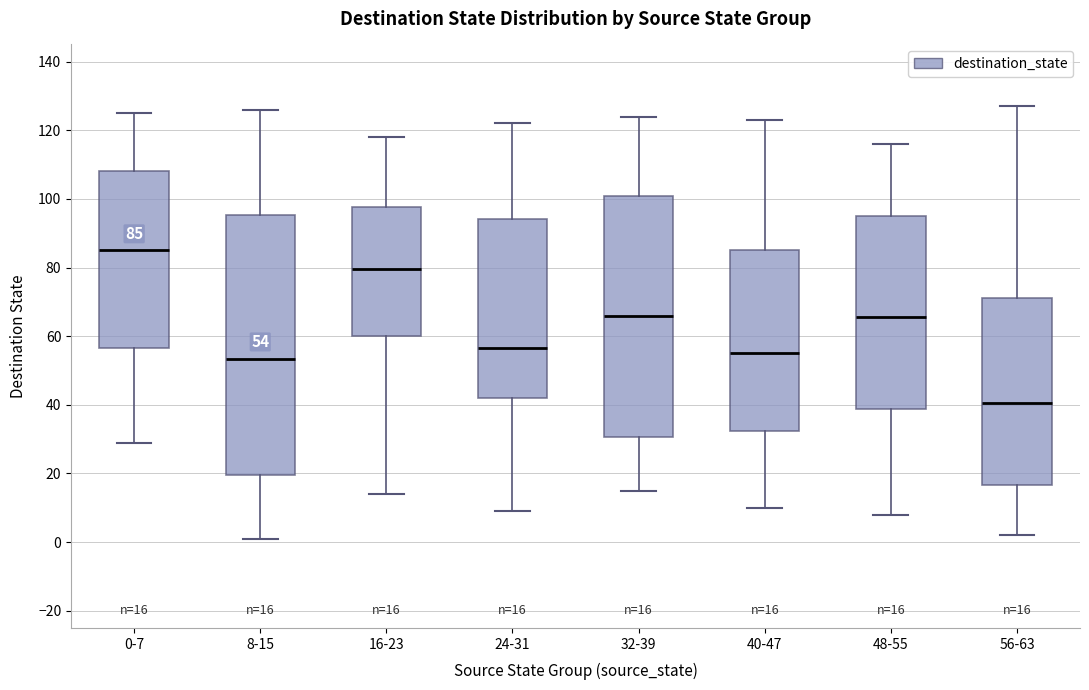

Which box's median line is the lowest?

56-63